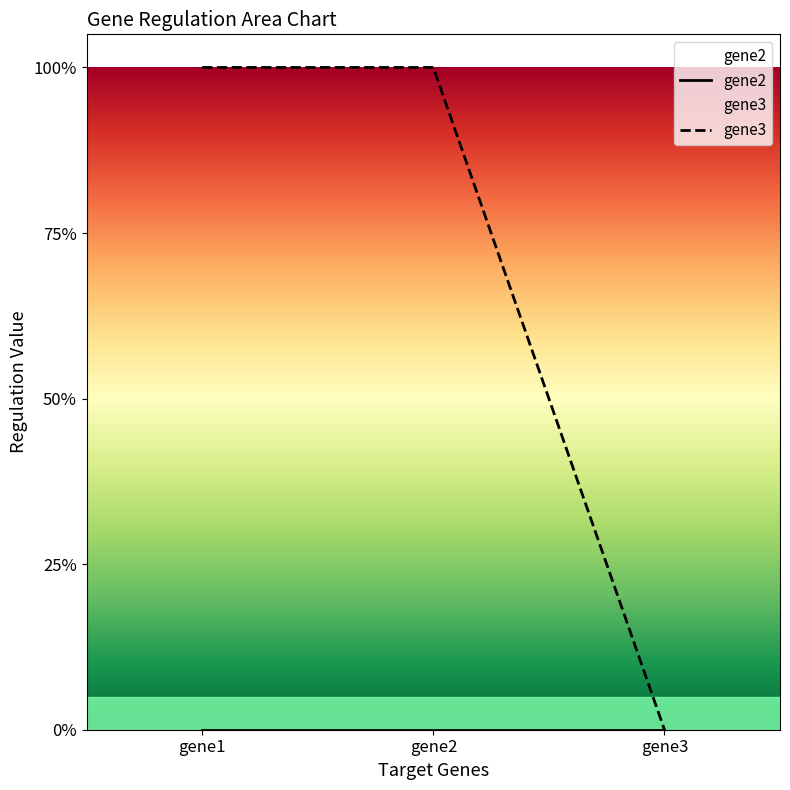

The gene3 series shows 1 at gene1. True or false?

True